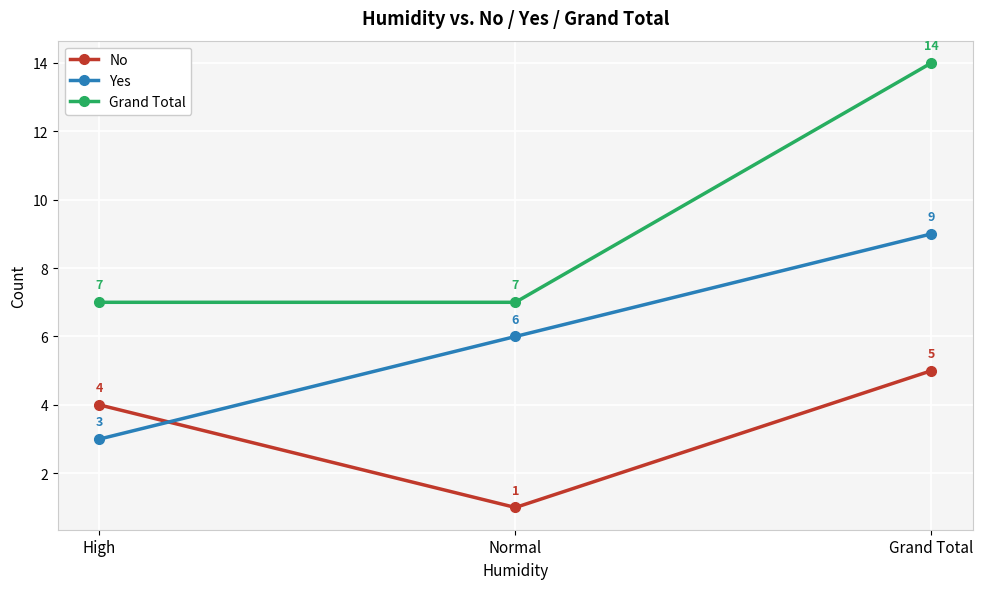

Reading left to right, list all the values displayed in this chart.

No: 4	1	5
Yes: 3	6	9
Grand Total: 7	7	14